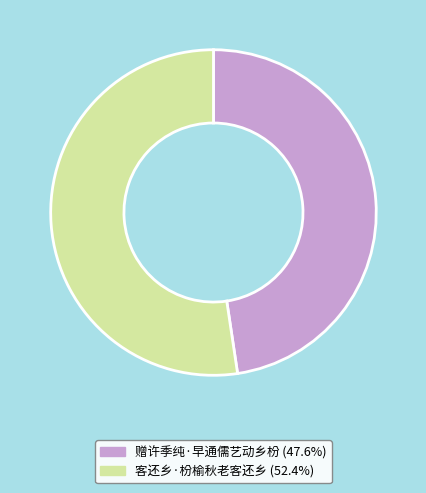

Rank the categories by value from highest to lowest.

客还乡·枌榆秋老客还乡, 赠许季纯·早通儒艺动乡枌